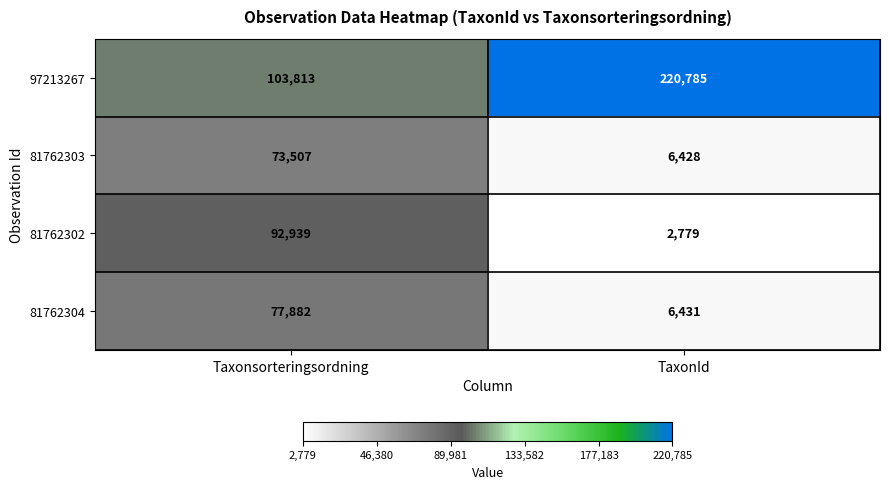

Rank the categories by 81762304 value from highest to lowest.

Taxonsorteringsordning, TaxonId